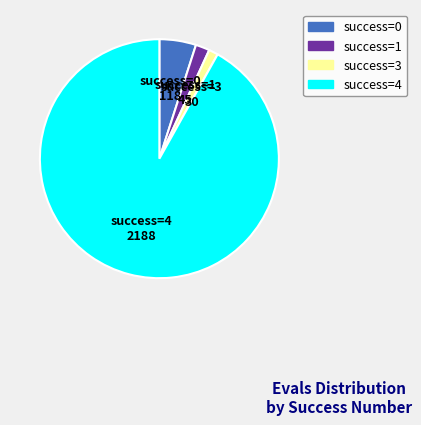

Is there any slice that represents more than half of the pie?

Yes